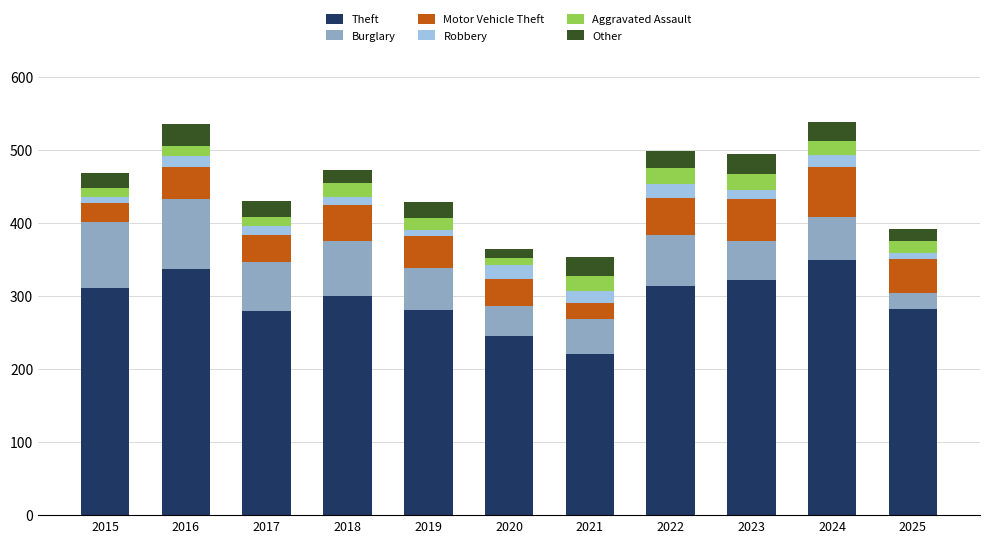

Is it true that Theft equals 300 at 2018?

True